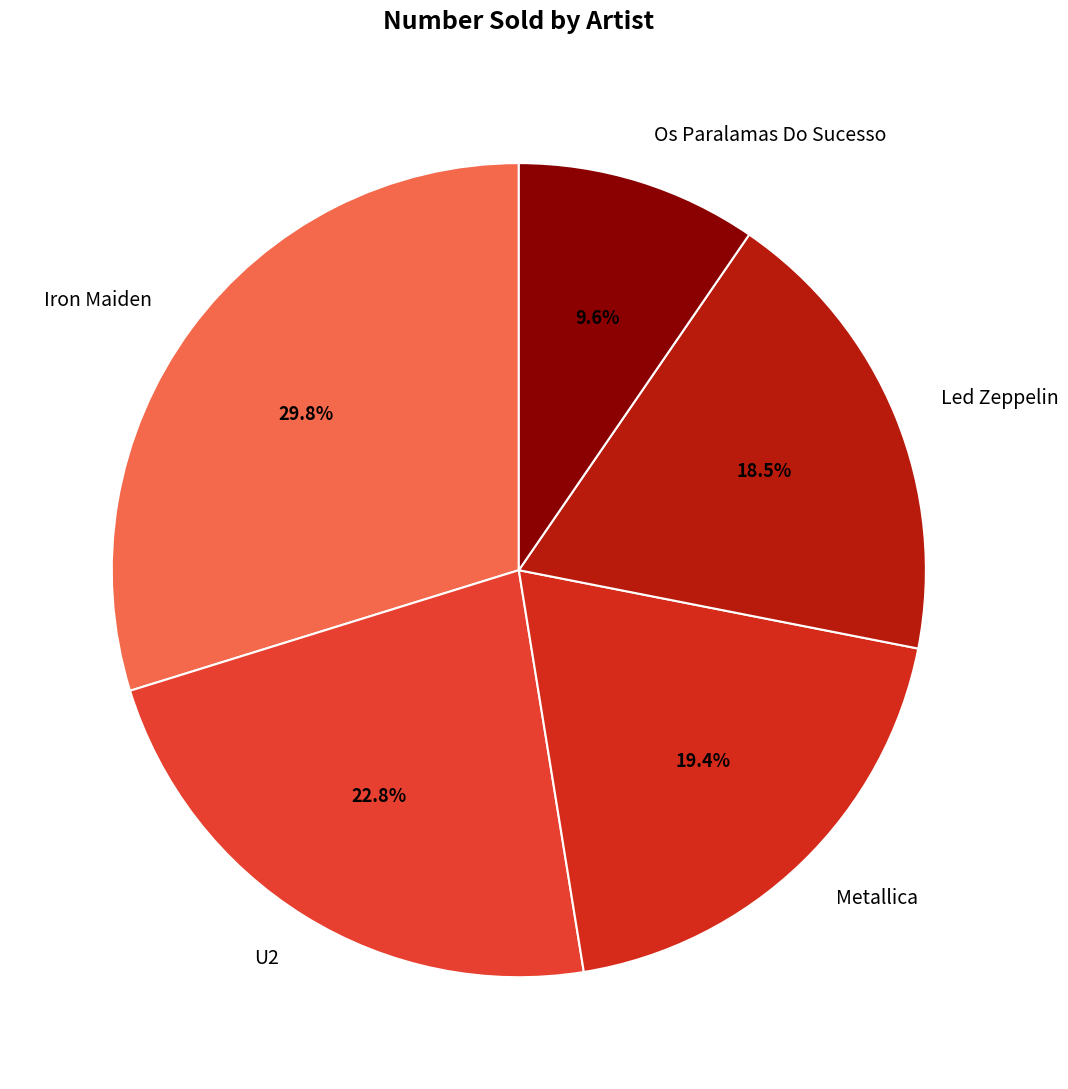

To the nearest percent, what is the difference between the largest and smallest slice percentages?

20%